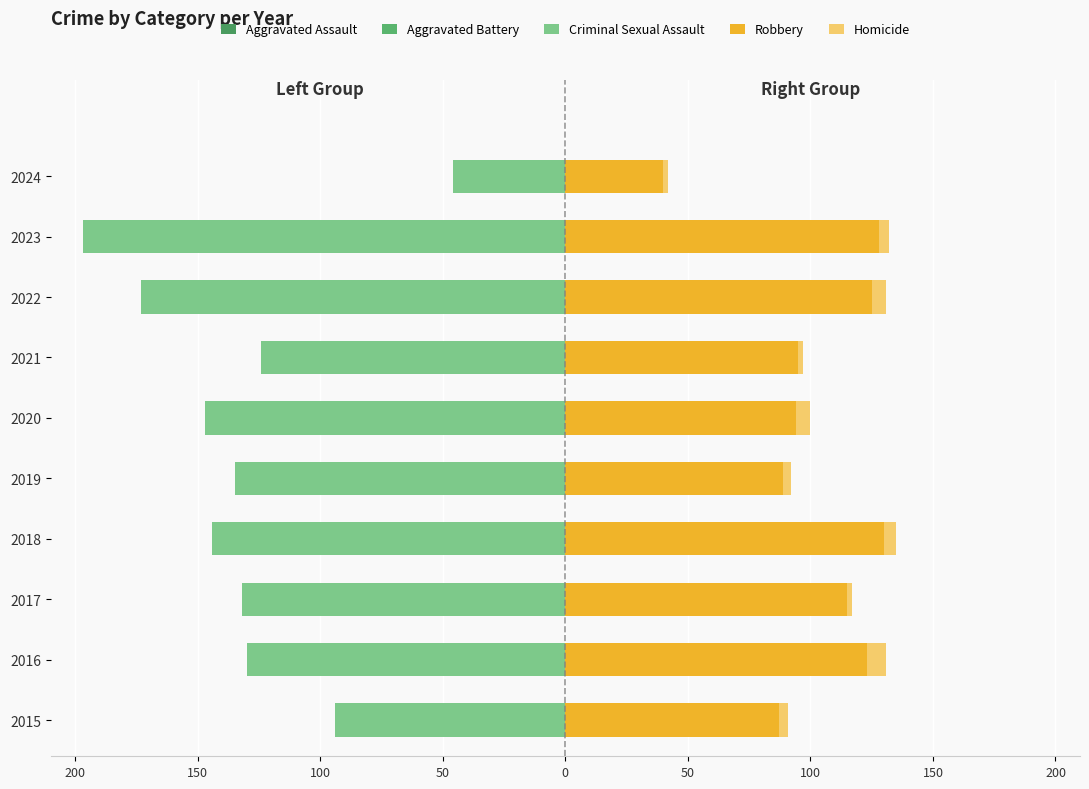

Rank the series by their maximum value, from lowest to highest.

Criminal Sexual Assault, Aggravated Battery, Aggravated Assault, Homicide, Robbery